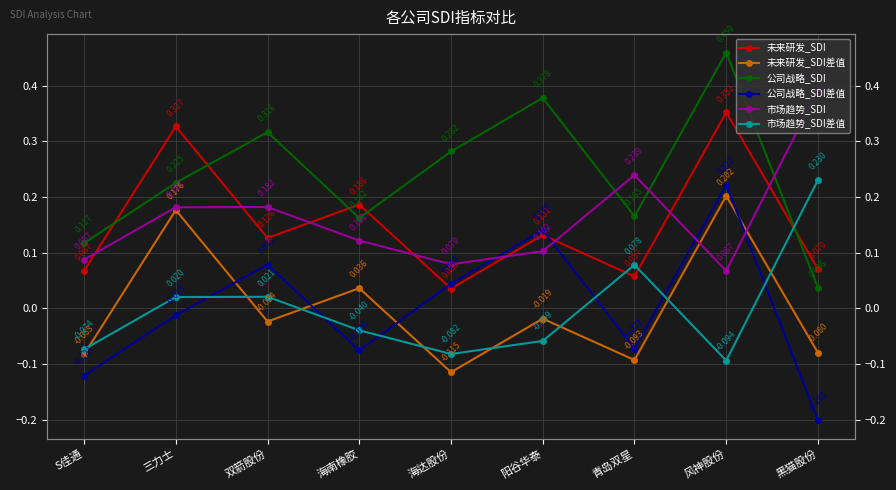

At which label is 公司战略_SDI closest to 0?

黑猫股份